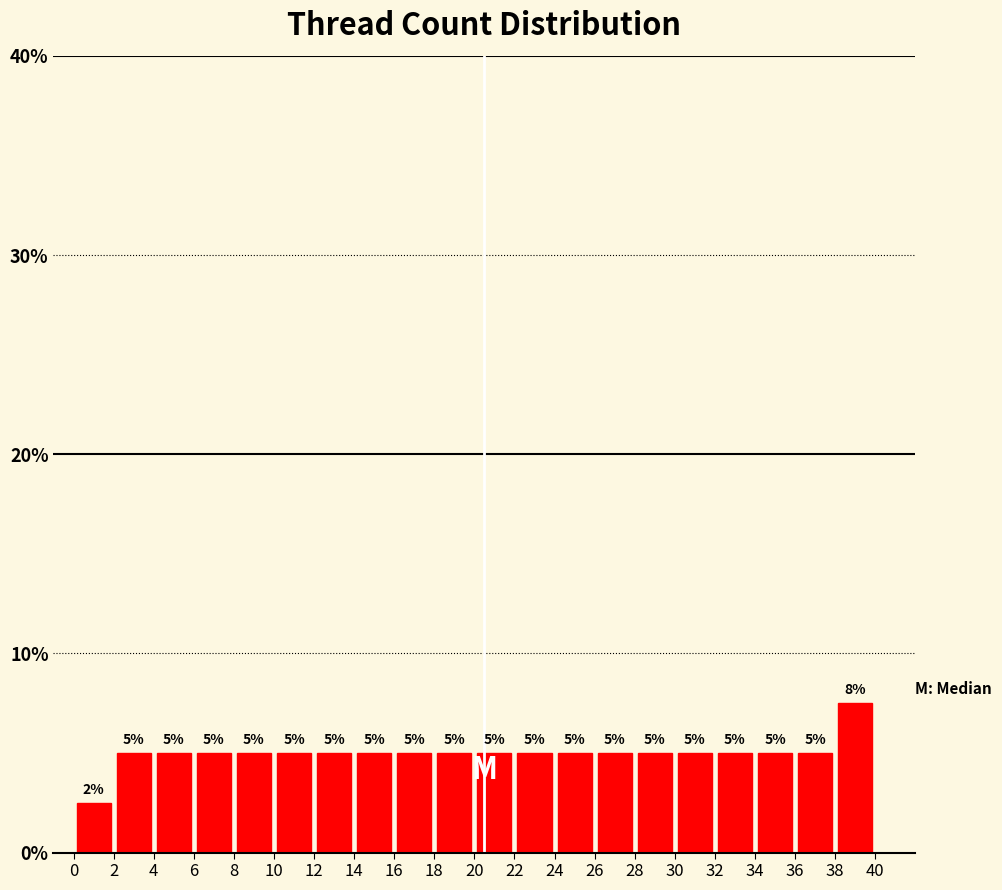

Which range on the x-axis has the tallest bar?

38 to 40